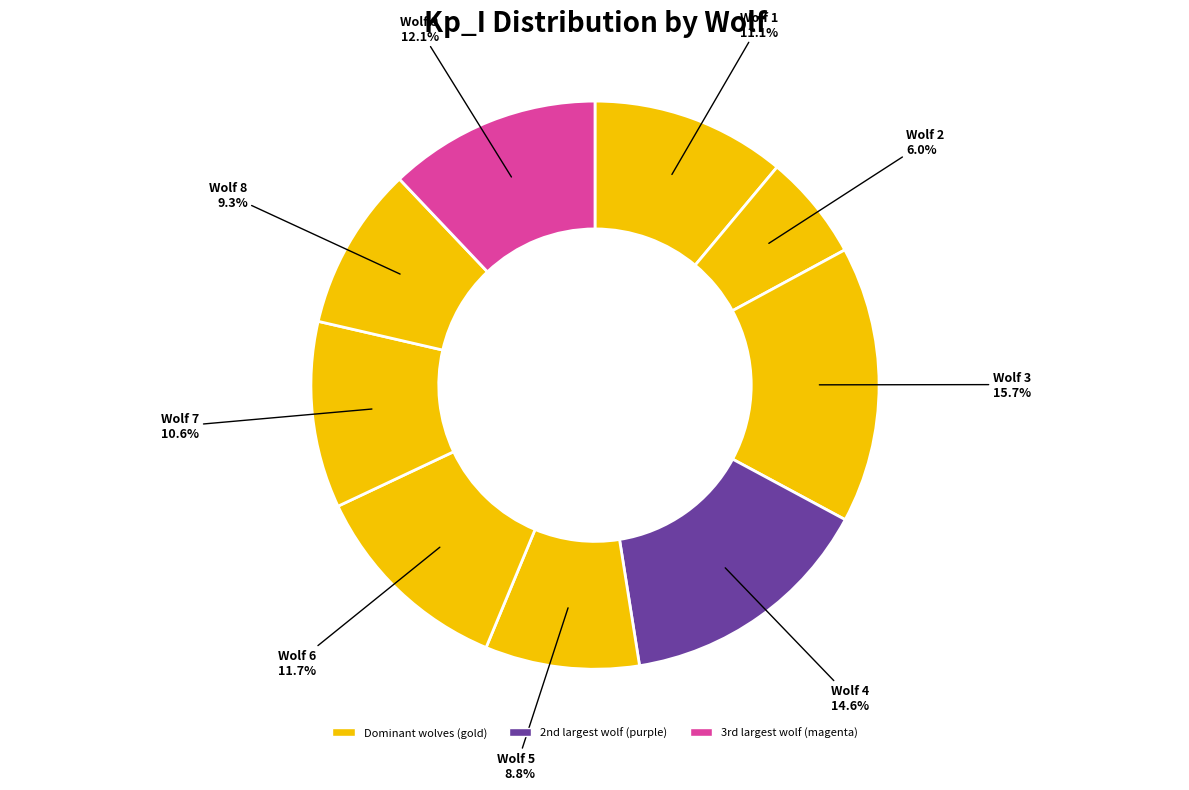

What is the smallest slice in the pie chart?

2